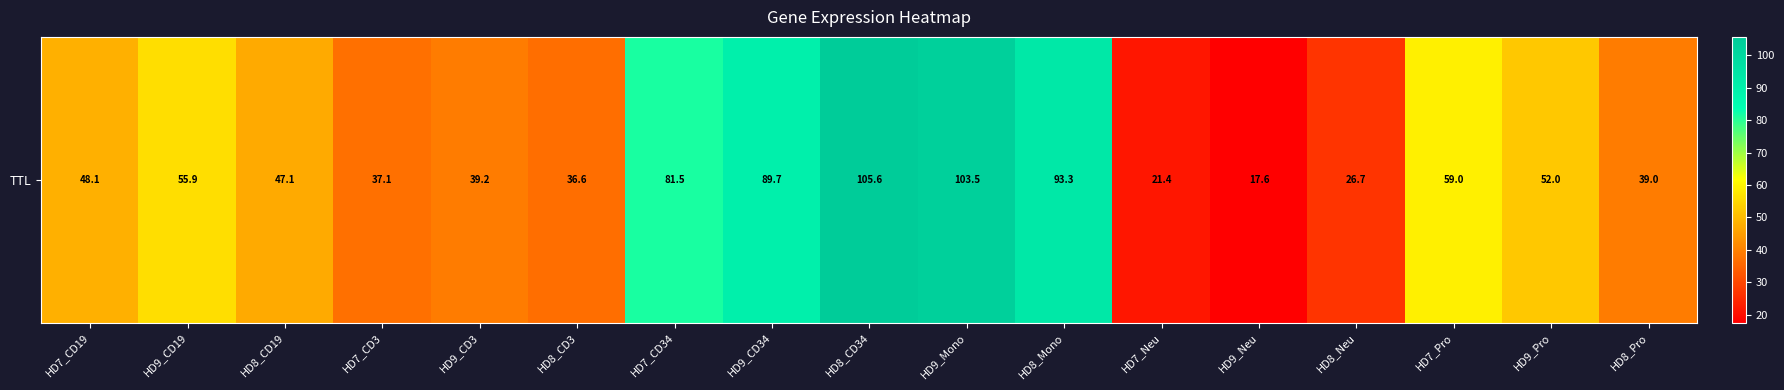

Reading right to left, what are all the values shown in this chart?

39.0	52.0	59.0	26.7	17.6	21.4	93.3	103.5	105.6	89.7	81.5	36.6	39.2	37.1	47.1	55.9	48.1